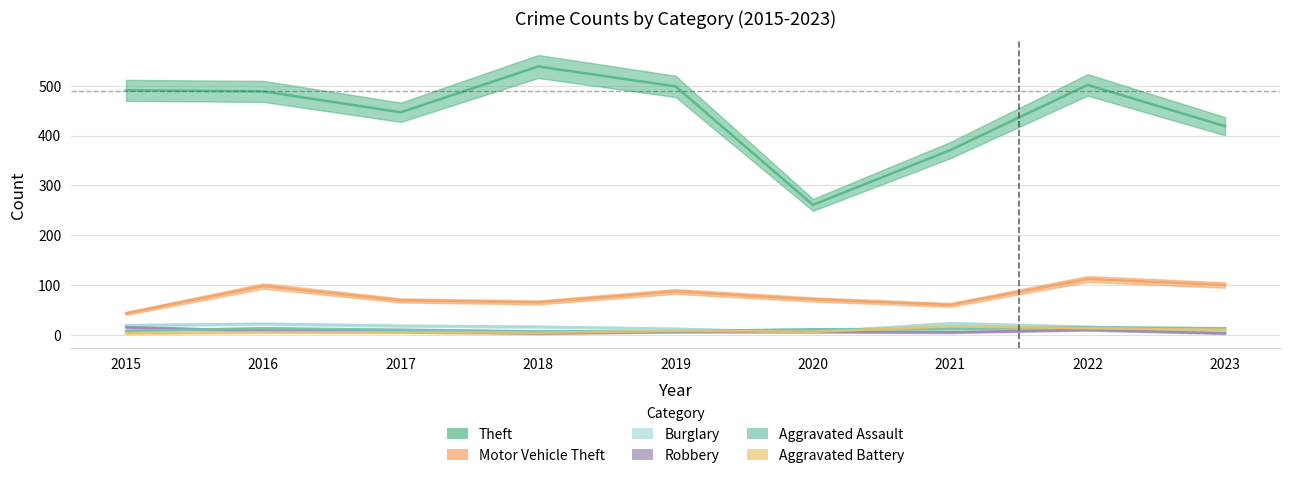

How many values in the Robbery series are below 6?

3